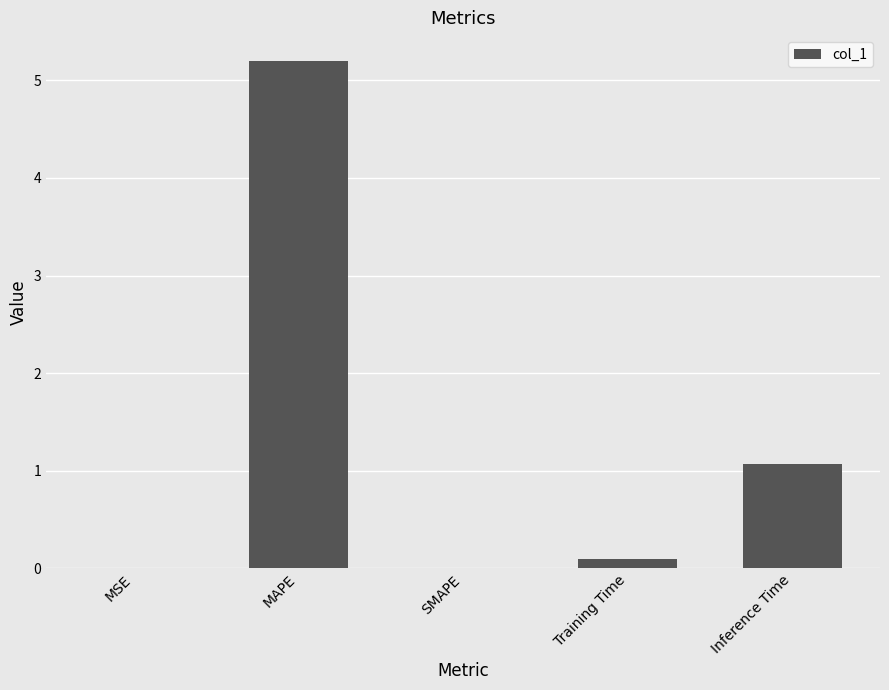

What is the difference between the values at Inference Time and MAPE?

4.1